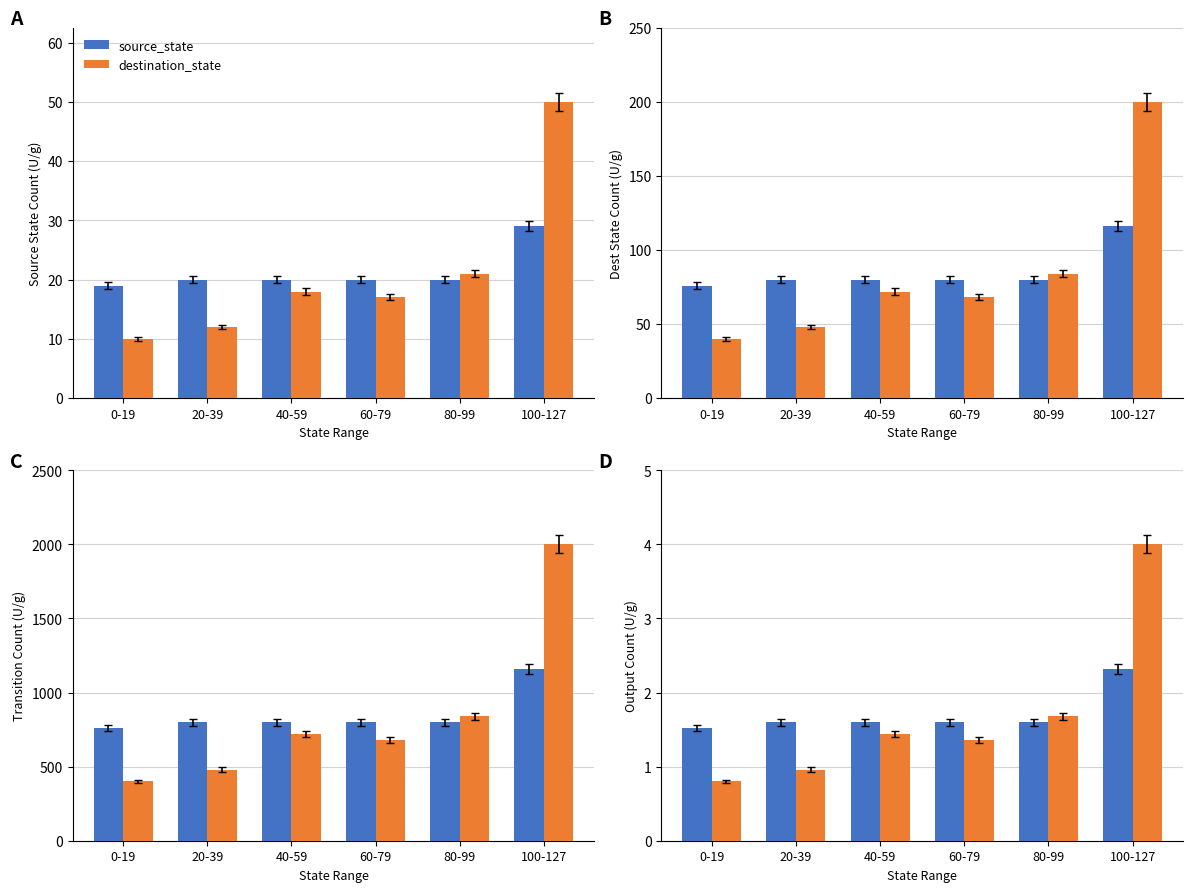

Is it true that destination_state equals 1.4 at 0-19?

False